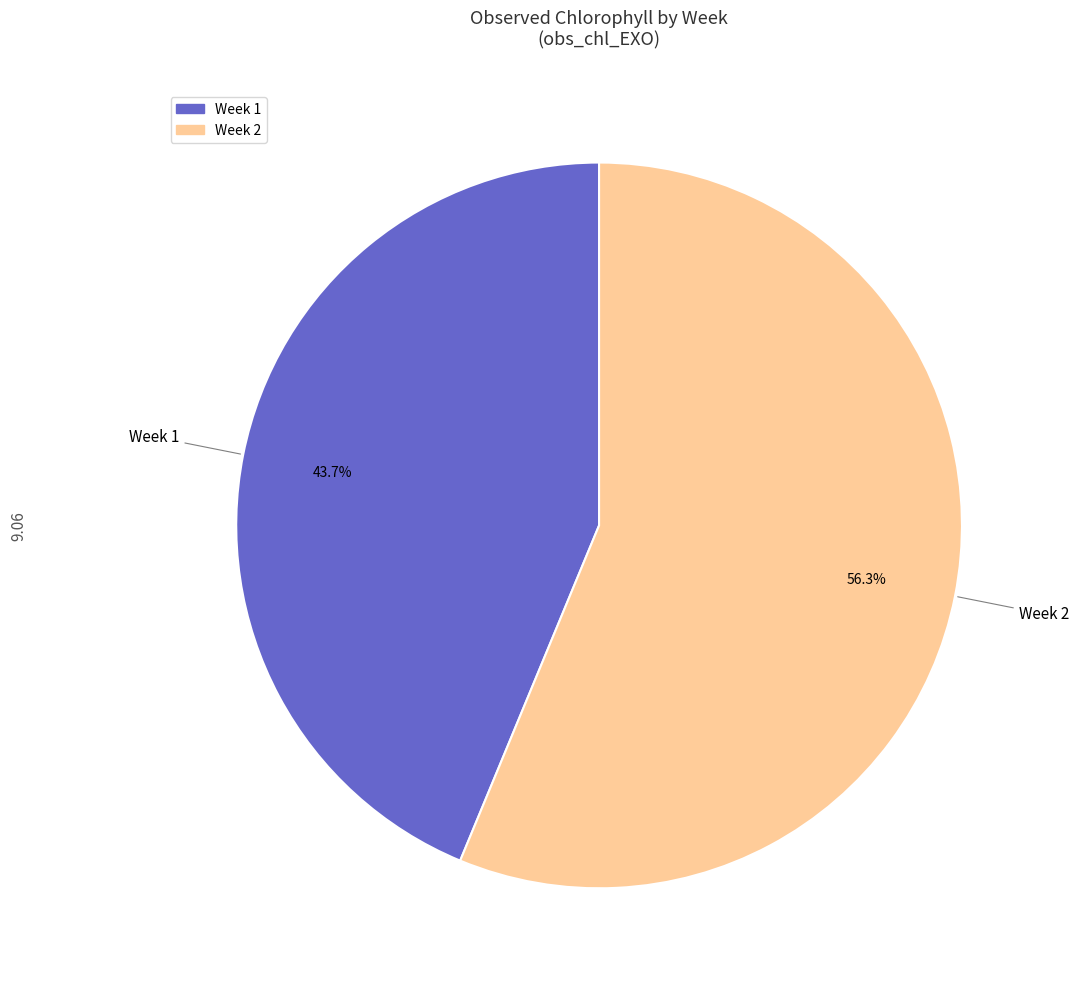

Is there a majority slice in this chart?

Yes